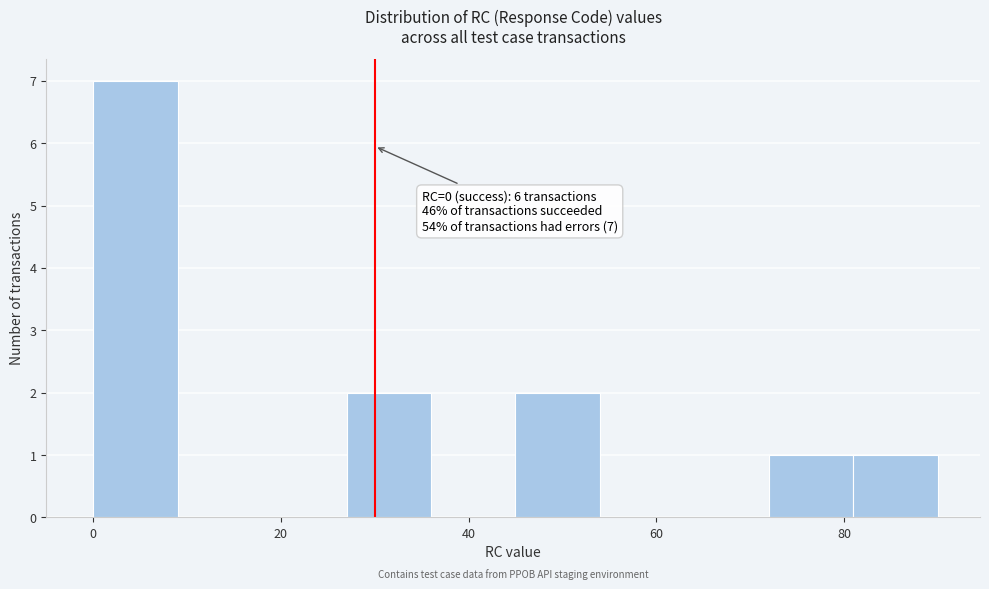

Which range on the x-axis has the tallest bar?

0 to 9